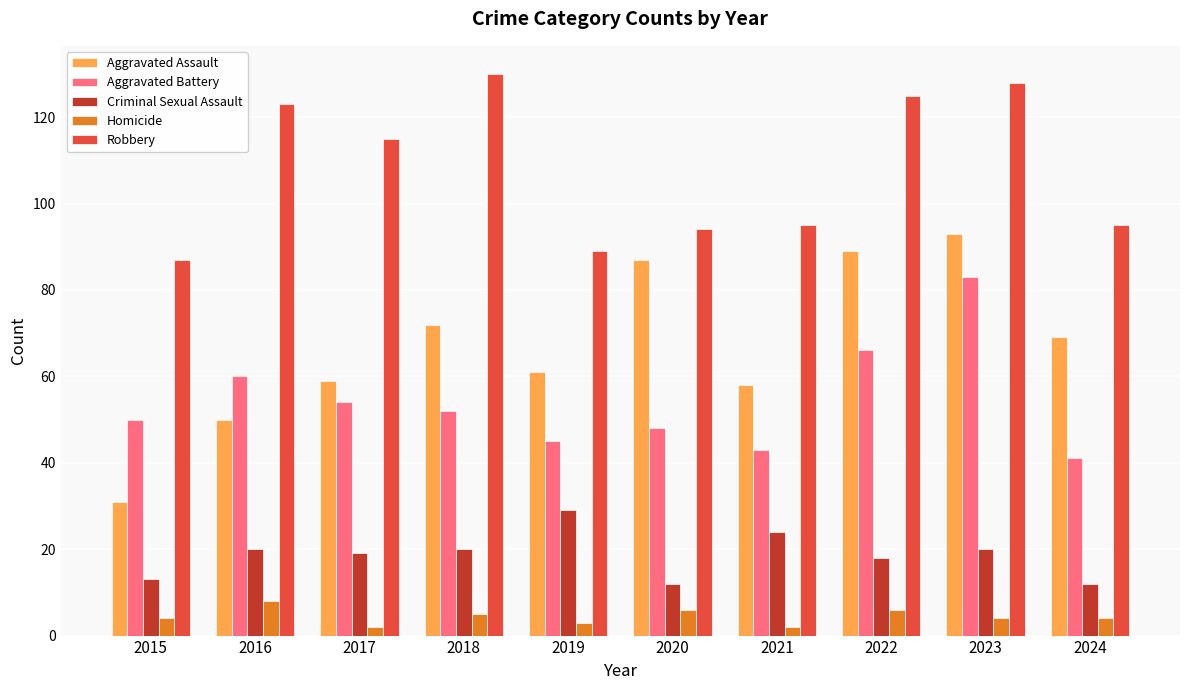

What is the sum of the Robbery values at 2017 and 2019?

204